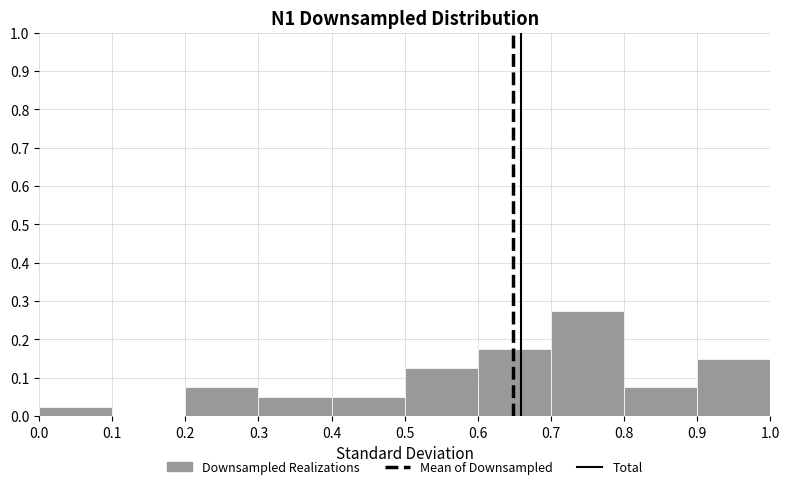

What is the height of the bar covering 0.7 to 0.8 on the x-axis? The values are not printed on the chart, so give them approximately, as read against the axis.

0.28